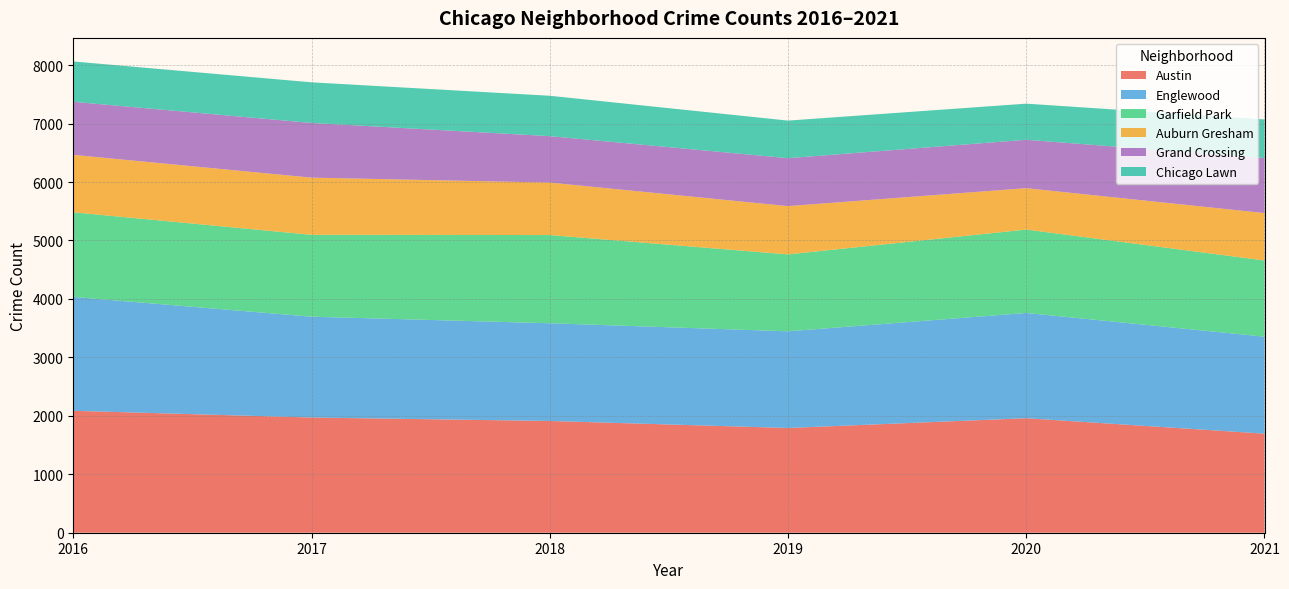

Is it true that Austin equals 1325 at 2020?

False